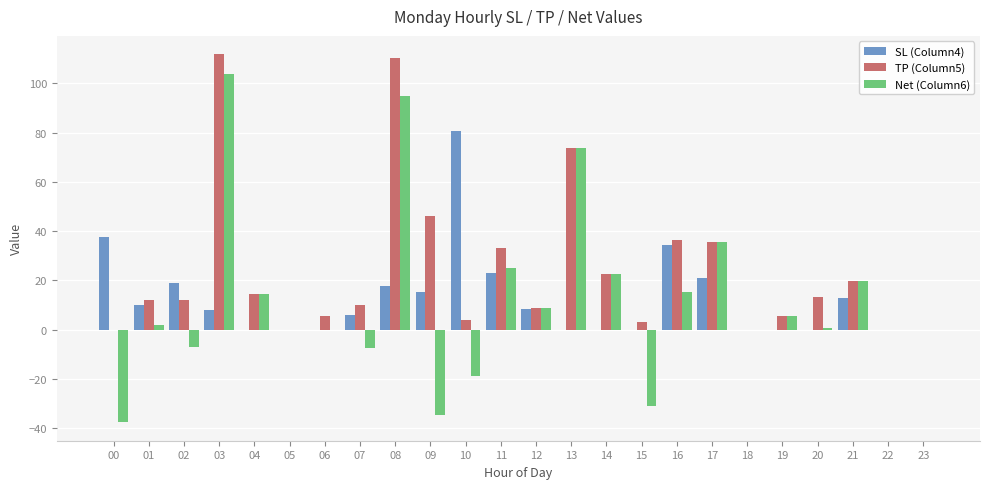

Is the value of SL (Column4) at 14 greater than the value of TP (Column5) at 15?

No